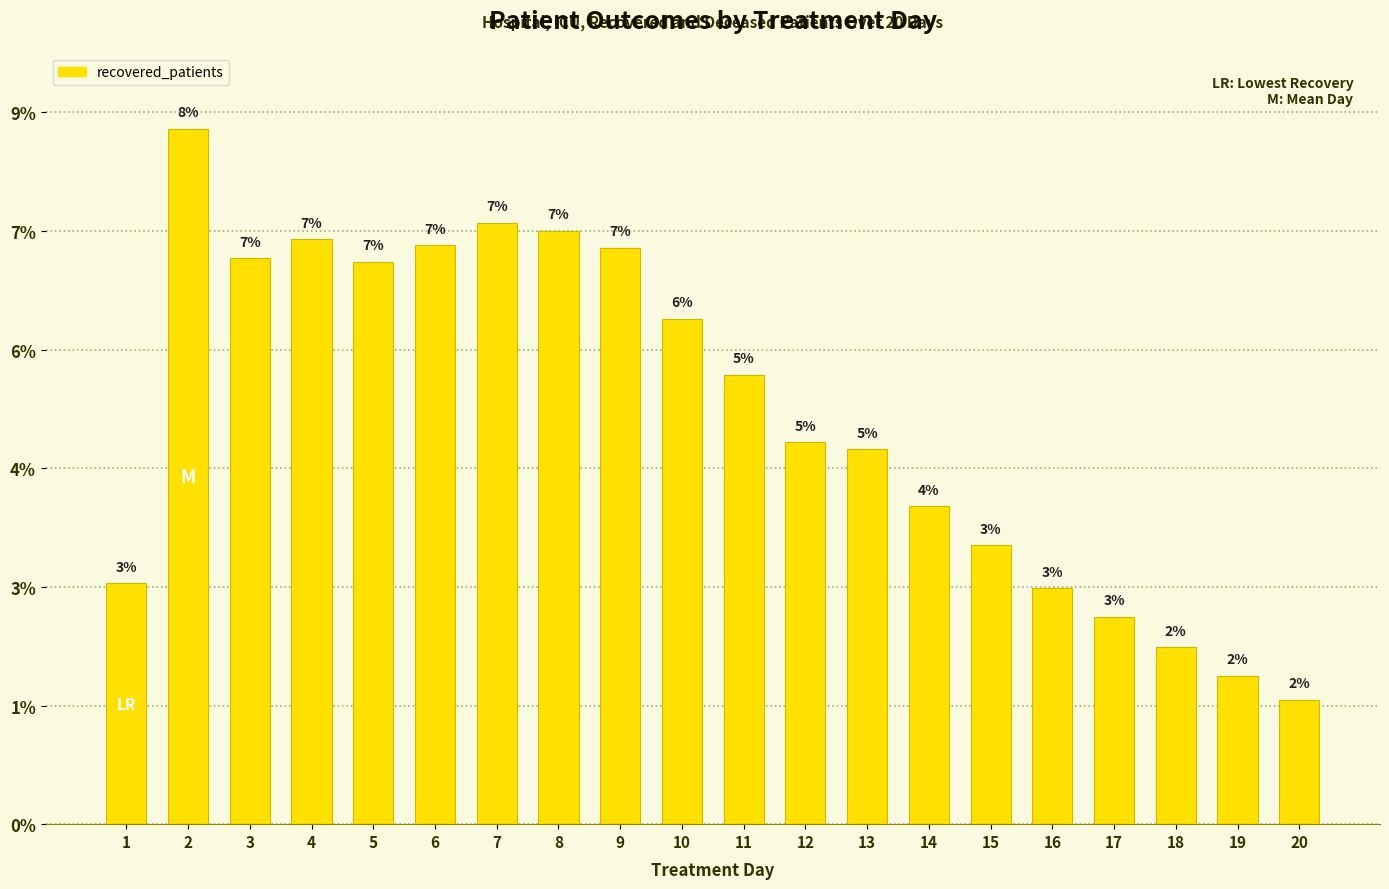

Are the bars horizontal?

No